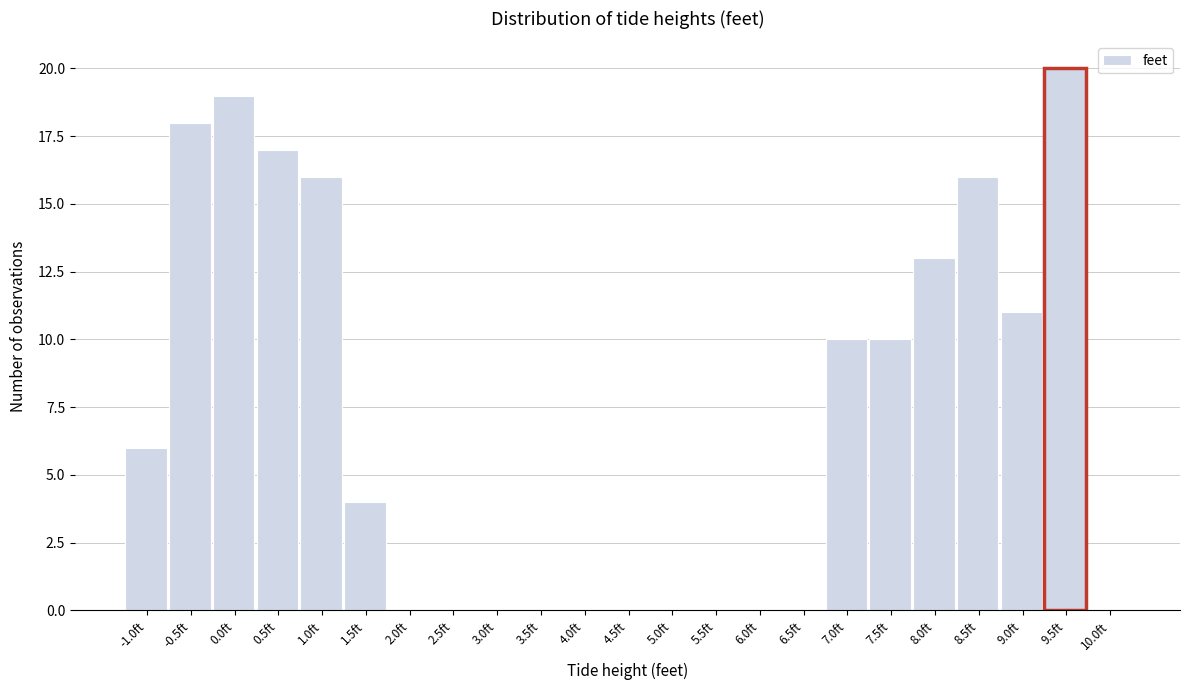

Reading left to right, transcribe all the data shown in this chart.

-1.0ft=6	-0.5ft=18	0.0ft=19	0.5ft=17	1.0ft=16	1.5ft=4	2.0ft=0	2.5ft=0	3.0ft=0	3.5ft=0	4.0ft=0	4.5ft=0	5.0ft=0	5.5ft=0	6.0ft=0	6.5ft=0	7.0ft=10	7.5ft=10	8.0ft=13	8.5ft=16	9.0ft=11	9.5ft=20	10.0ft=0